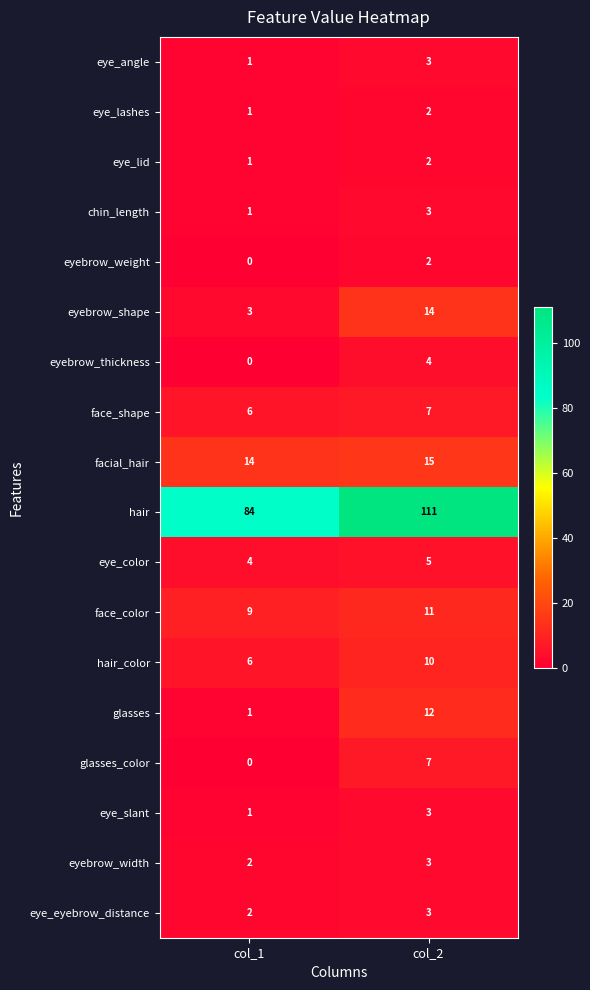

Is it true that eye_angle equals 1 at col_1?

True